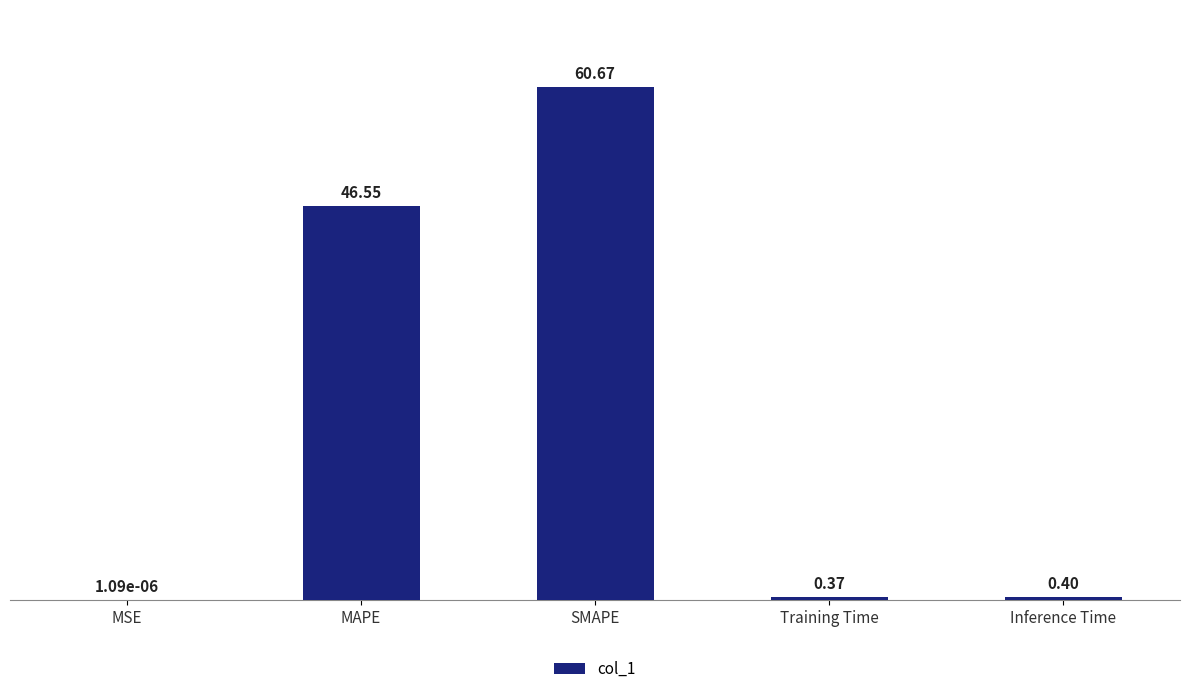

At which category does the chart reach its peak across all series?

SMAPE